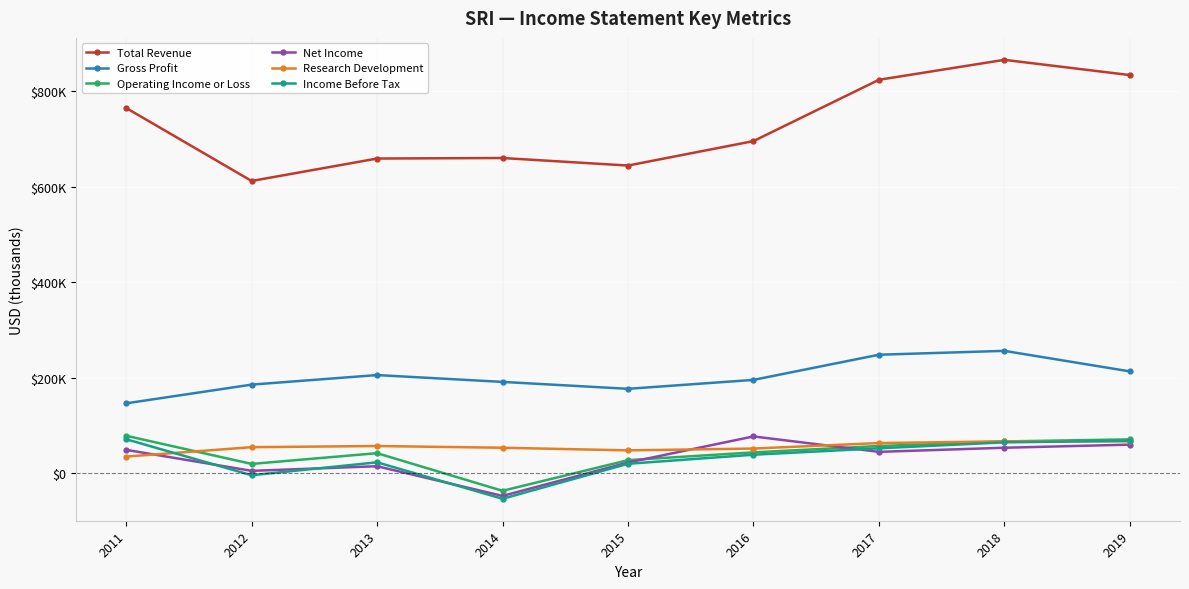

Where is the first local maximum for Income Before Tax?

2013